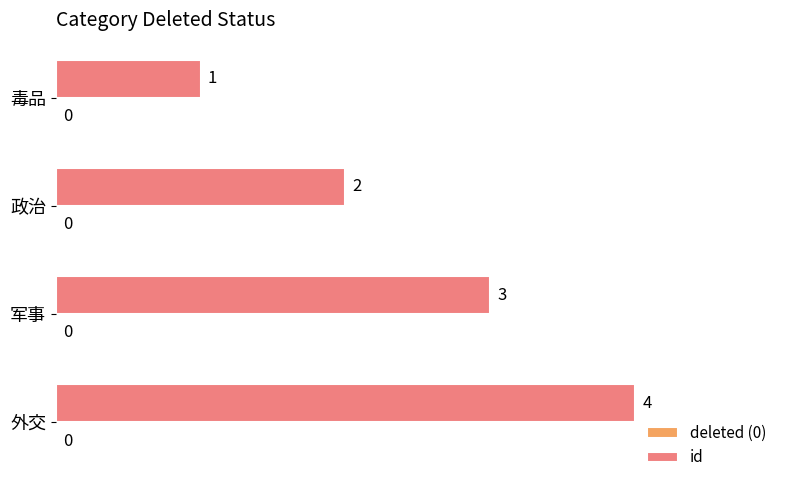

Approximately how many times larger is the value at 外交 compared to 毒品?

4.0